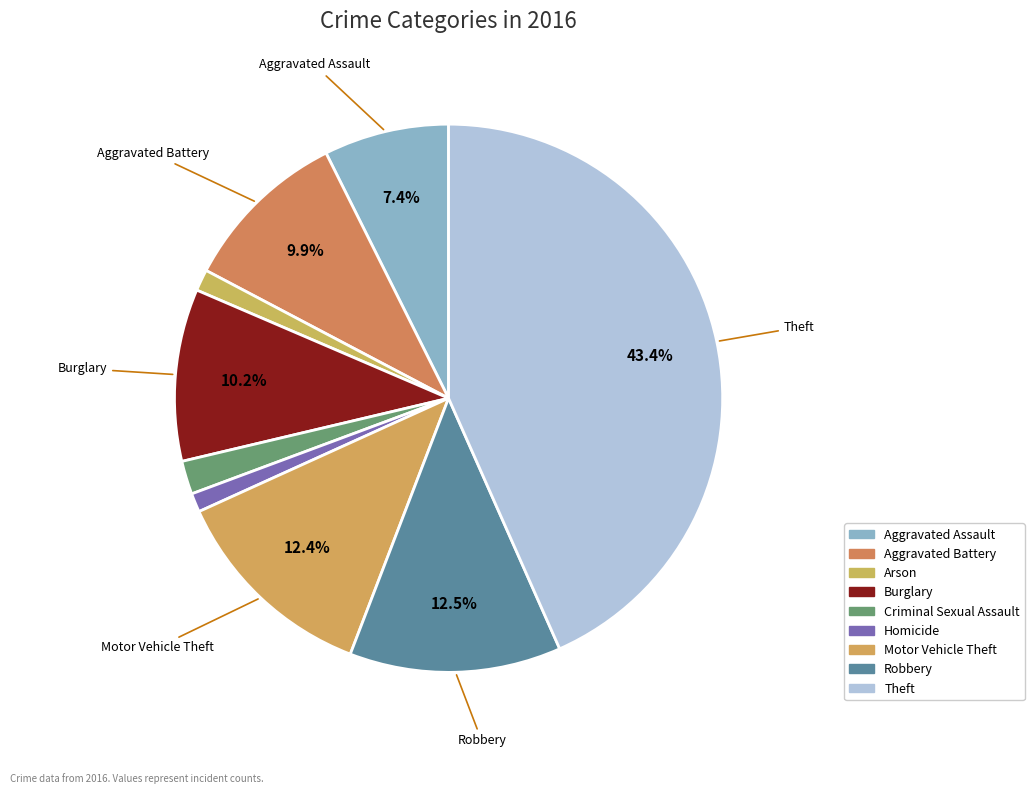

Does Arson account for over 50% of the chart?

No